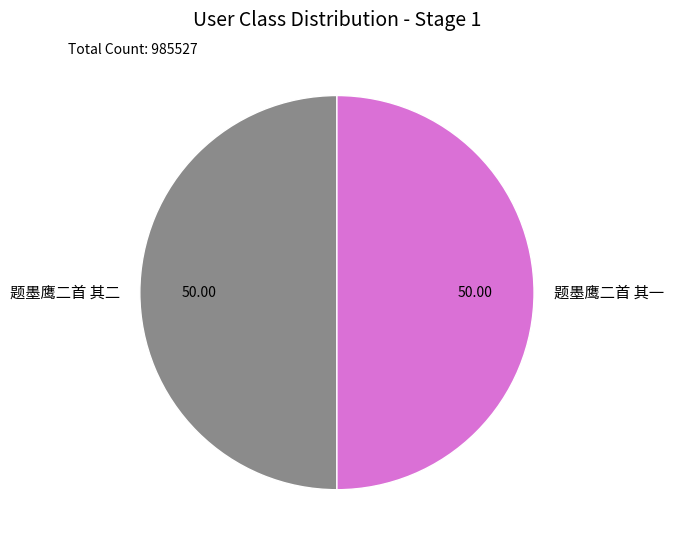

What is the ratio of the value at 题墨鹰二首 其二 to the value at 题墨鹰二首 其一?

1.0